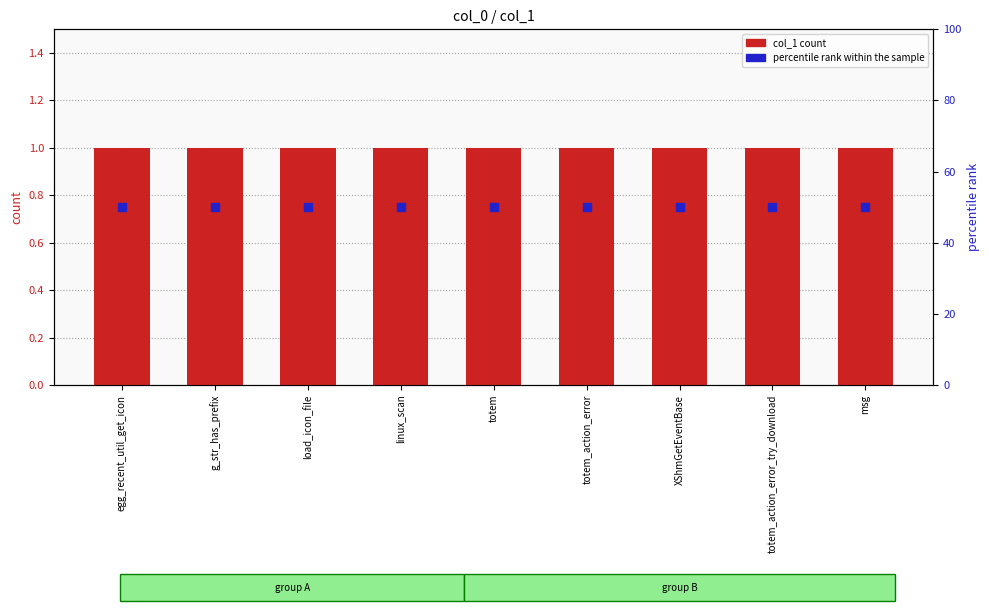

What is the total value across all series at egg_recent_util_get_icon?

51